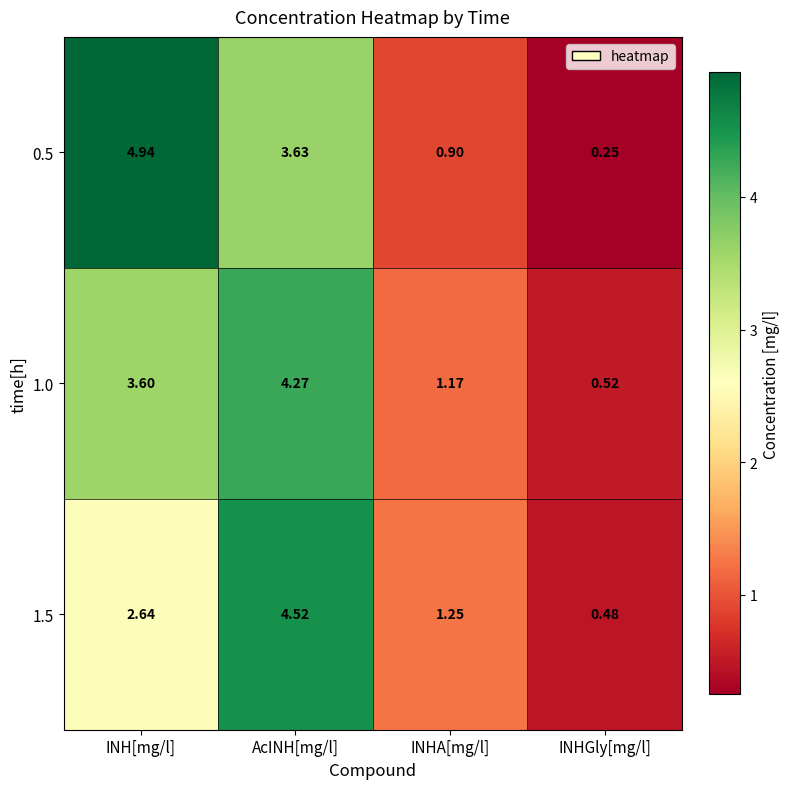

Where is 1.0 nearest to the value 2?

INHA[mg/l]